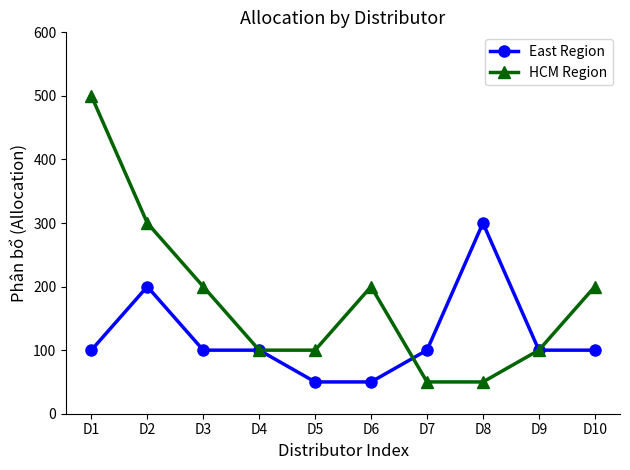

Is this an area chart (filled region under the line)?

No